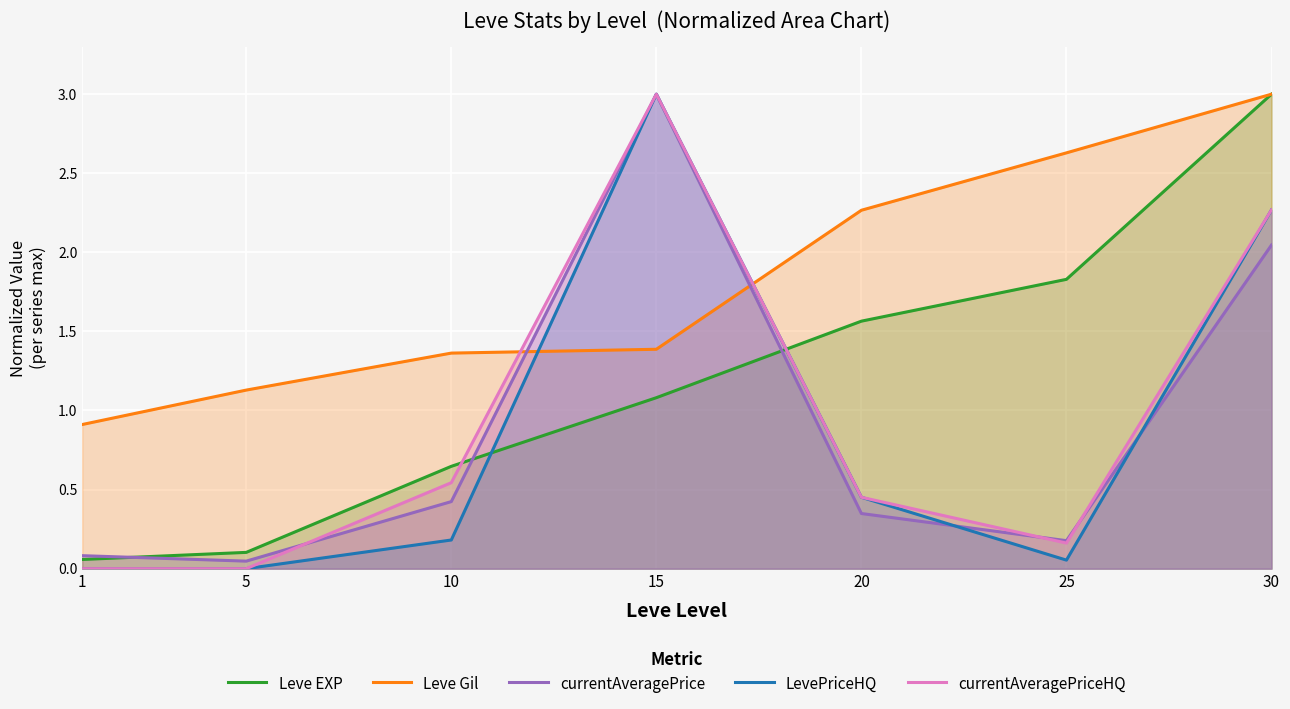

True or false: Leve EXP has more than 0 points higher than both neighbors.

False